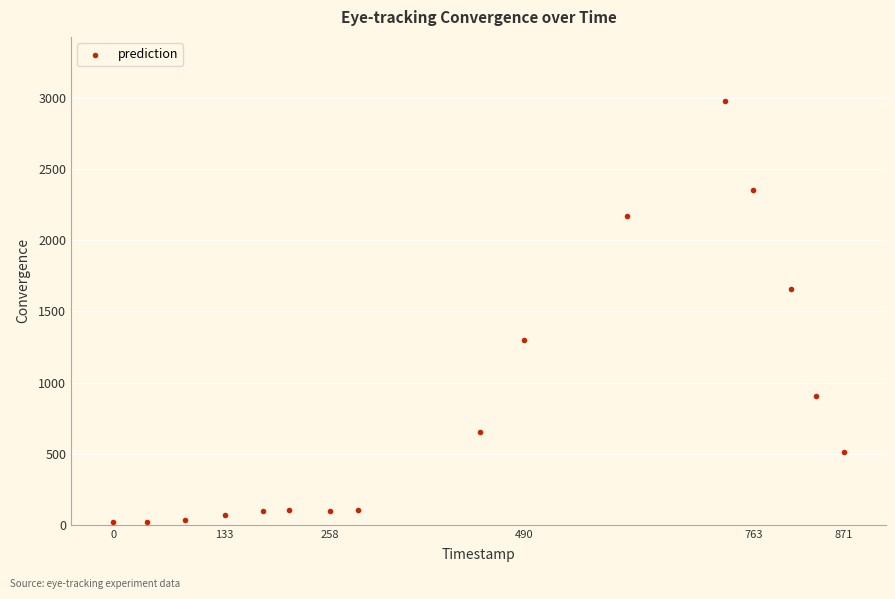

What Y value in the scatter plot is closest to 1499?

1654.2